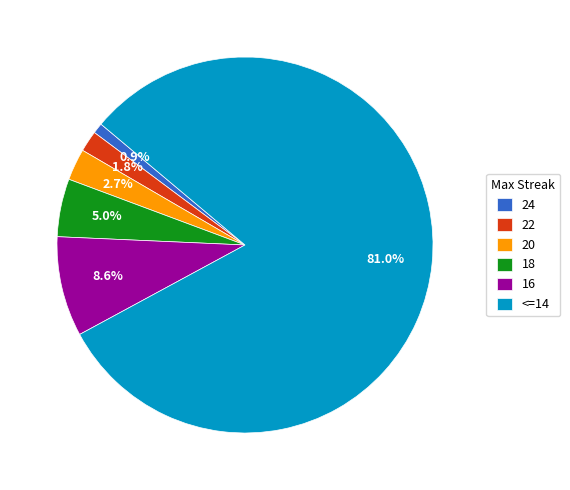

To the nearest percent, what portion does 18 represent?

5%